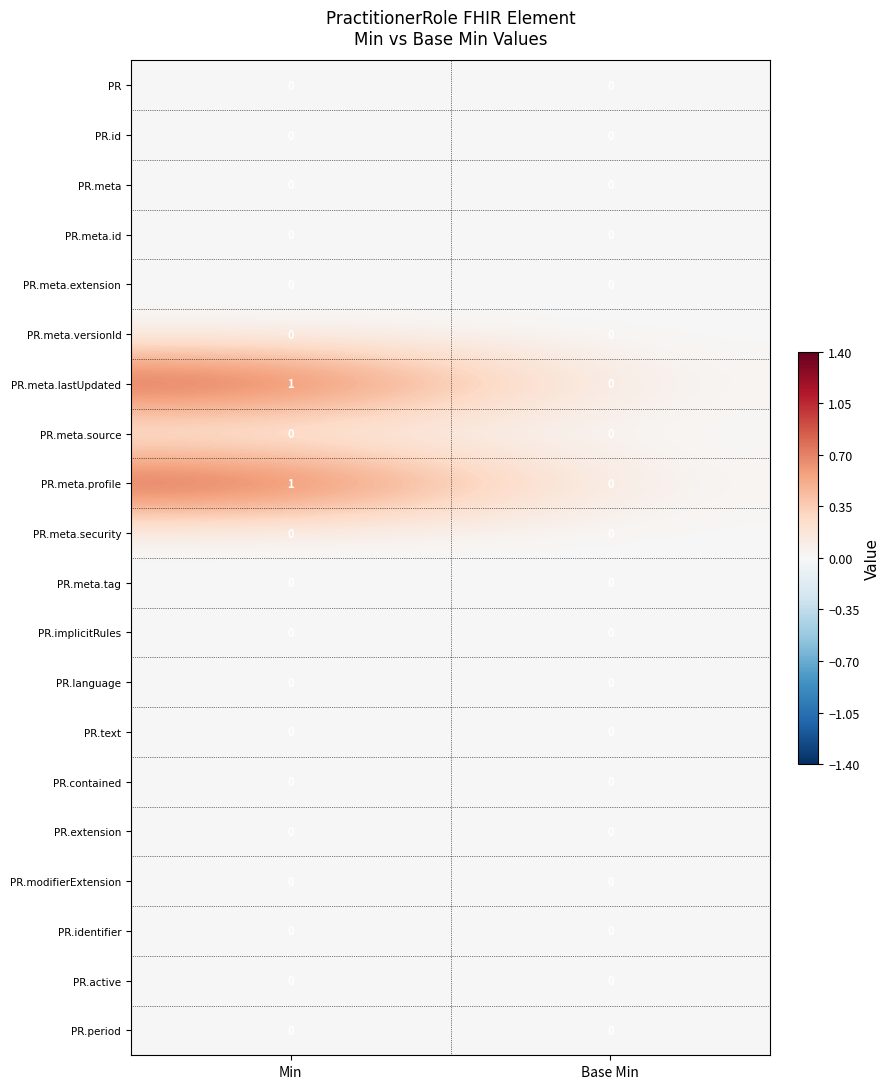

Is the value of PR.meta.profile at Min greater than the value of PR.meta at Base Min?

Yes